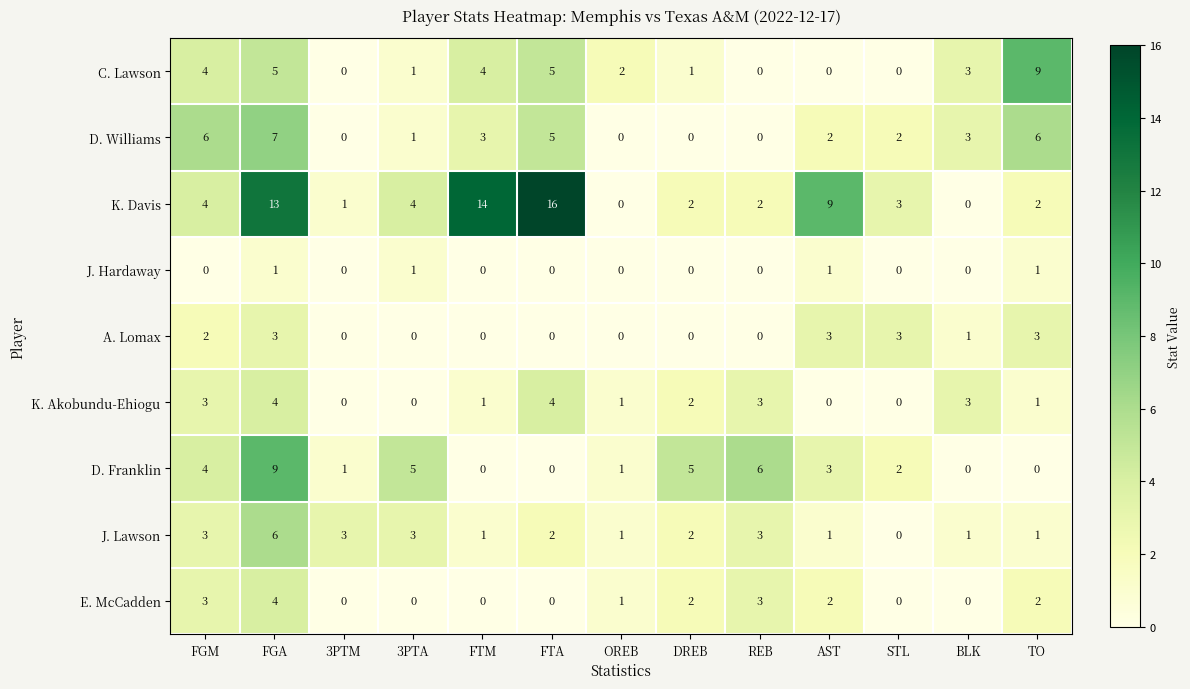

Is it true that K. Akobundu-Ehiogu equals -2 at STL?

False